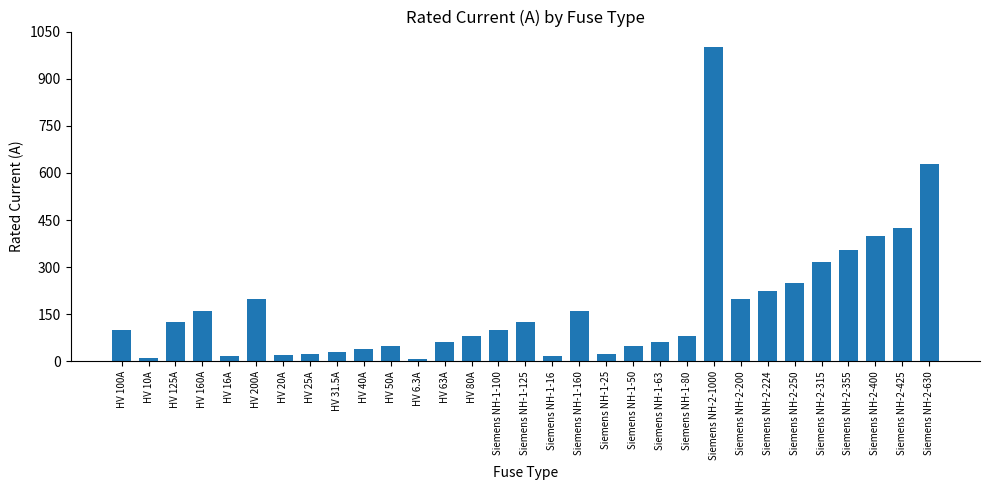

How many values are below 100?

15